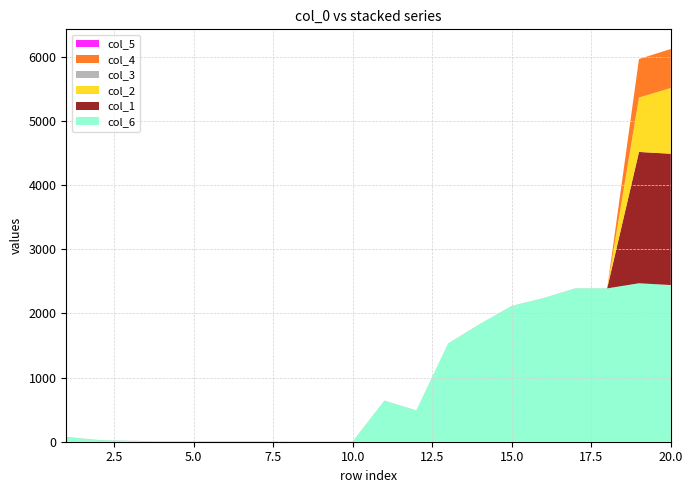

Reading right to left, transcribe all the data shown in this chart.

col_6: 20=2442	19=2470	18=2390	17=2390	16=2237	15=2115	14=1834	13=1530	12=486	11=640	10=3	9=3	8=3	7=6	6=6	5=6	4=6	3=13	2=26	1=74
col_1: 20=2047	19=2047	18=1	17=1	16=1	15=1	14=1	13=1	12=1	11=1	10=1	9=1	8=1	7=1	6=1	5=1	4=1	3=1	2=1	1=1
col_2: 20=1025	19=848	18=-12	17=-11	16=-11	15=-12	14=-11	13=-11	12=-11	11=-11	10=-11	9=-11	8=-11	7=-11	6=-11	5=-11	4=-11	3=-11	2=-11	1=-11
col_3: 20=-49	19=-72	18=-1	17=0	16=0	15=-1	14=0	13=0	12=0	11=0	10=-1	9=0	8=0	7=0	6=0	5=-1	4=-1	3=-1	2=-1	1=-1
col_4: 20=608	19=600	18=-5	17=-5	16=-5	15=-5	14=-5	13=-5	12=-5	11=-5	10=-5	9=-5	8=-5	7=-5	6=-5	5=-5	4=-5	3=-5	2=-5	1=-5
col_5: 20=-39	19=-41	18=-18	17=-18	16=-18	15=-18	14=-18	13=-18	12=-18	11=-18	10=-18	9=-18	8=-18	7=-18	6=-18	5=-18	4=-17	3=-17	2=-17	1=-17